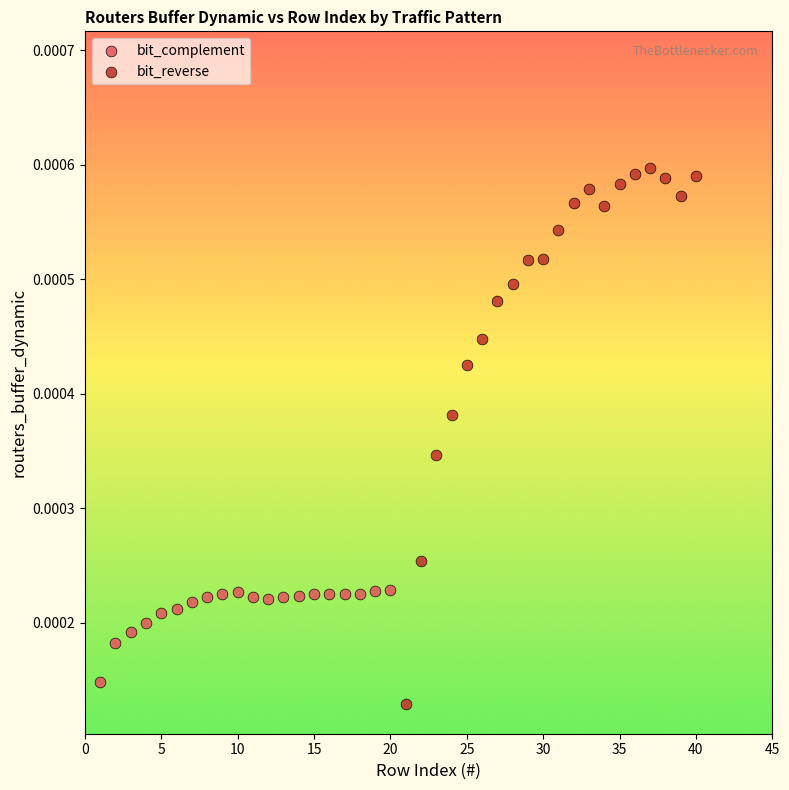

Which series has the largest Y range (max minus min)?

bit_reverse